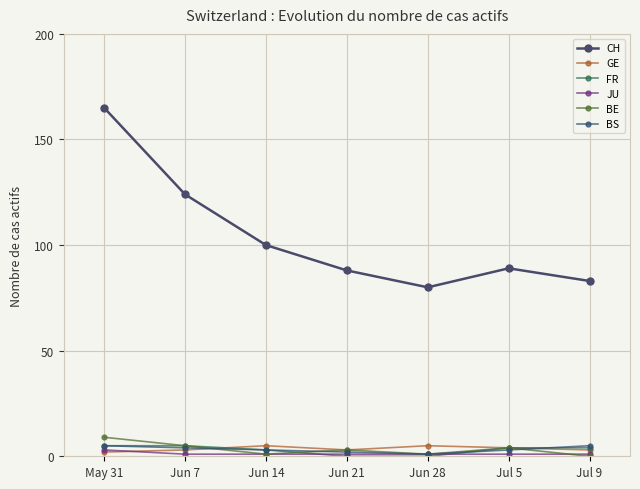

Which series changed the most between Jun 14 and Jul 5?

CH